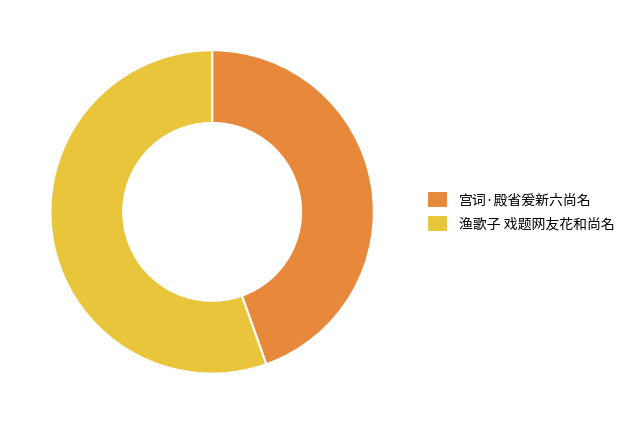

Which slice is the smallest?

宫词·殿省爰新六尚名